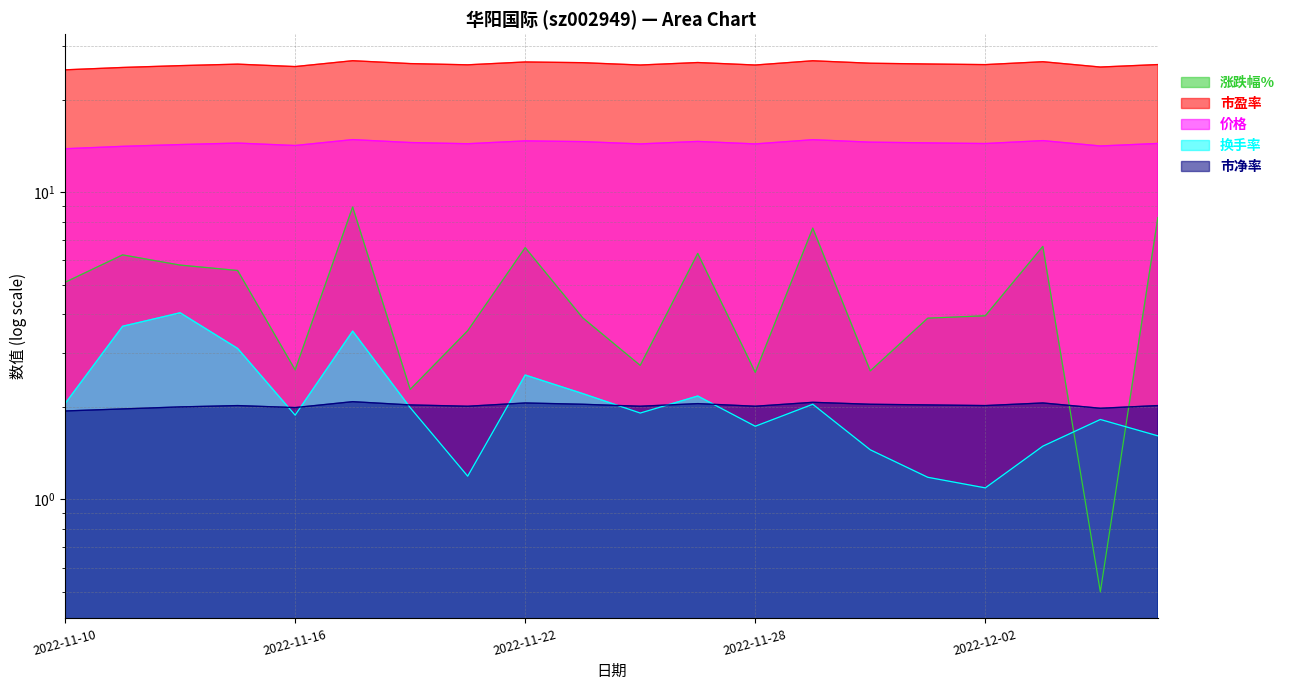

At how many categories does at least one series exceed 11?

20